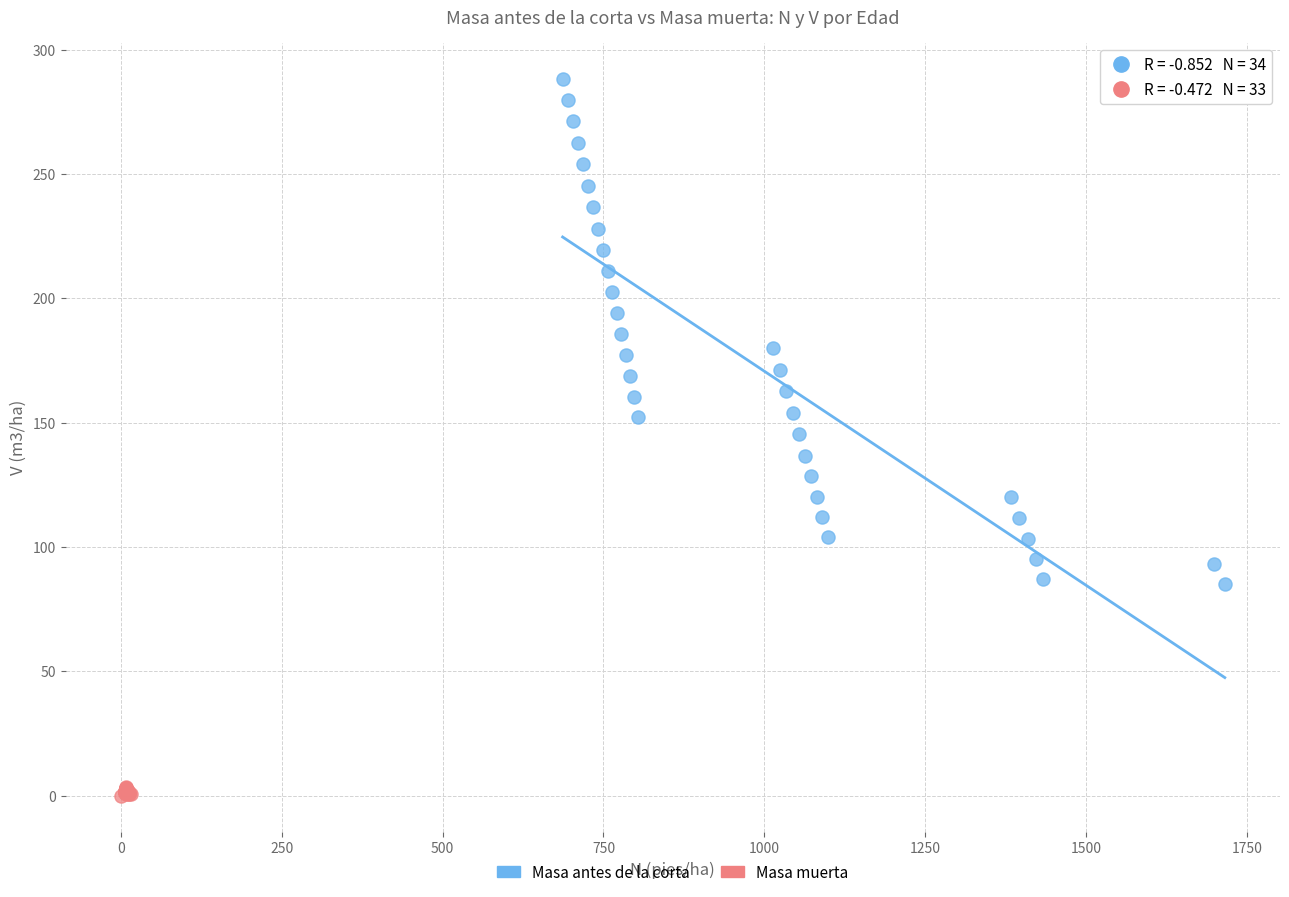

Which series contains the highest Y value?

Masa antes de la corta